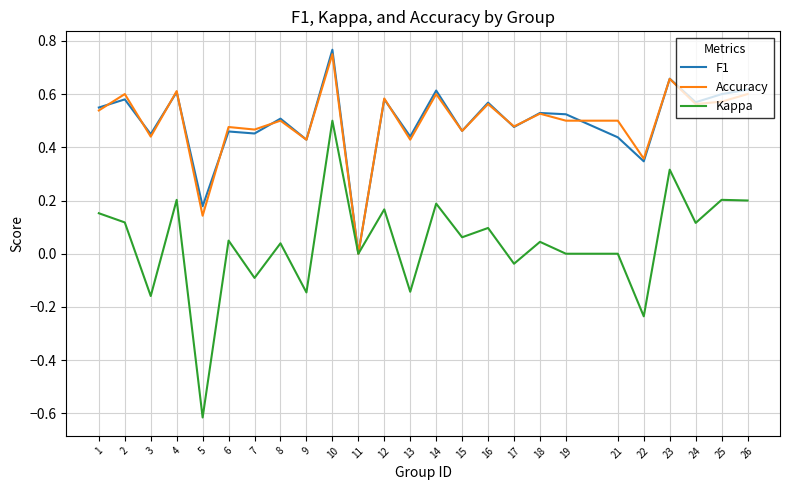

List the series in order of their peak value, lowest first.

Kappa, Accuracy, F1